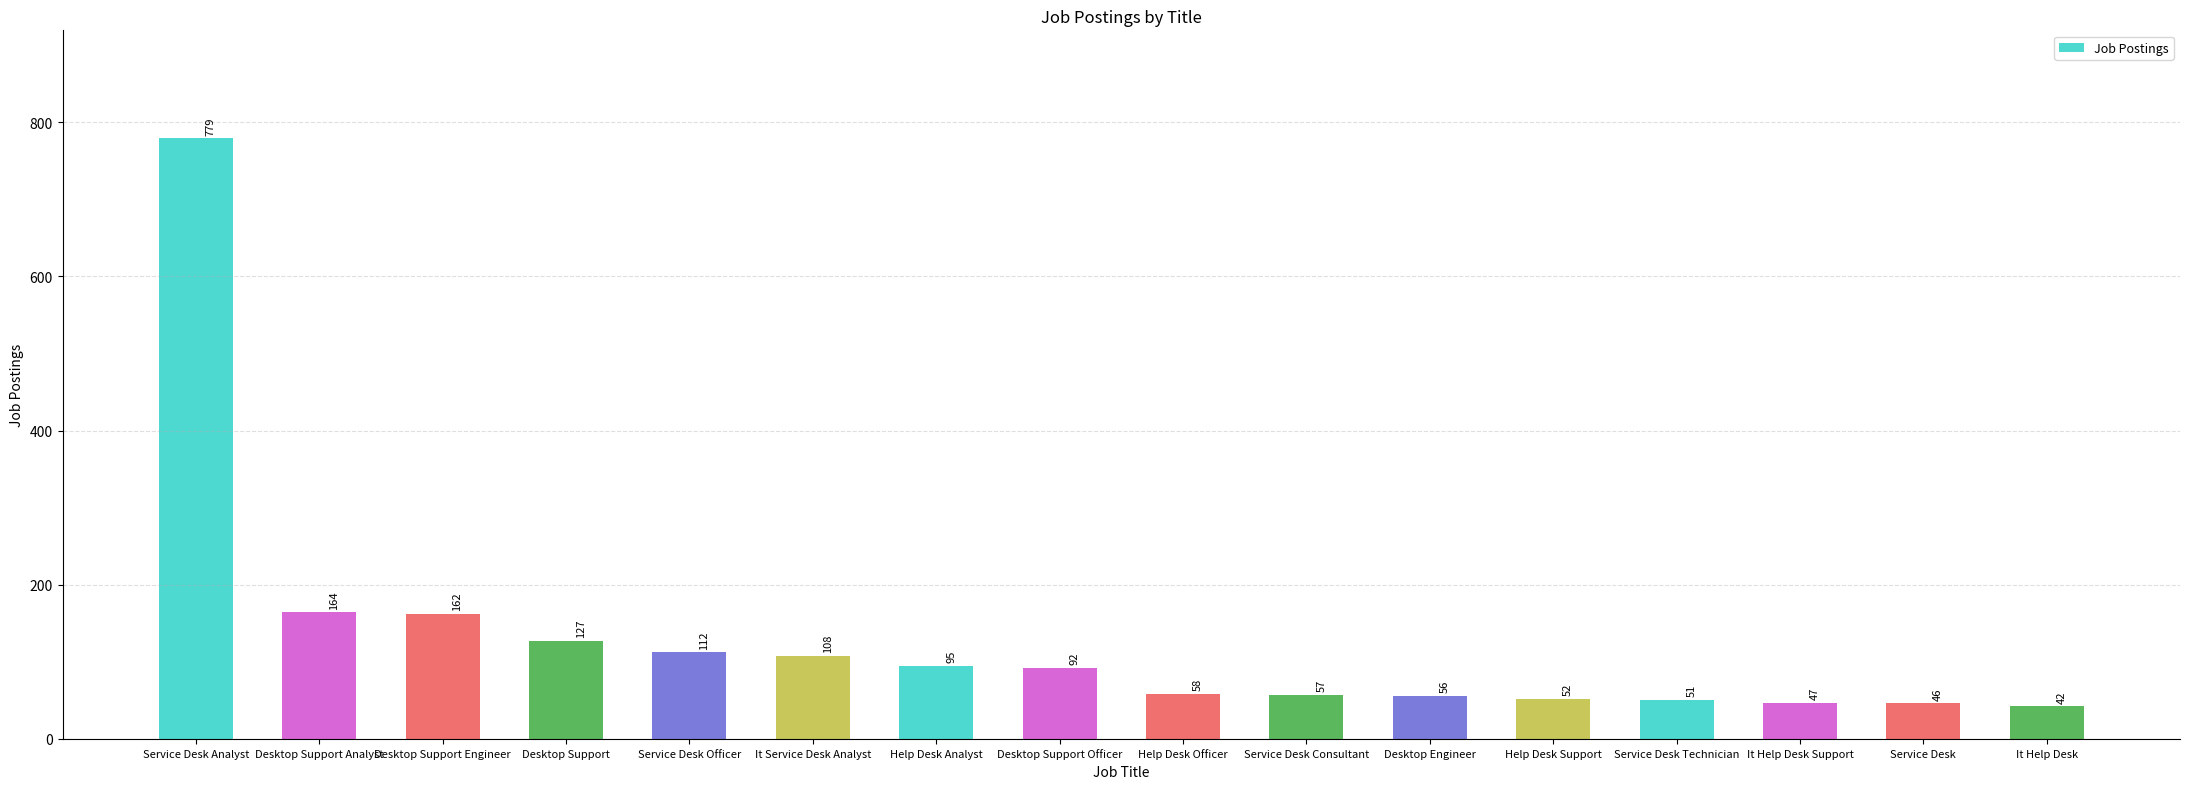

What is the change in value from Desktop Support Engineer to Service Desk Officer?

-50